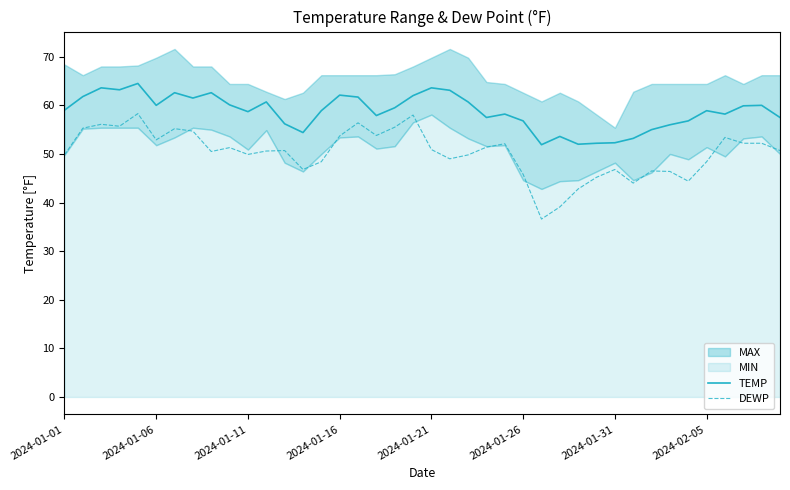

What is the total value across all series at 17?

111.7